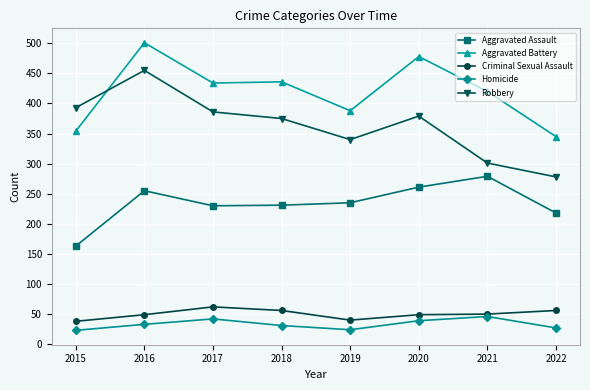

What is the total value across all series at 2021?

1096